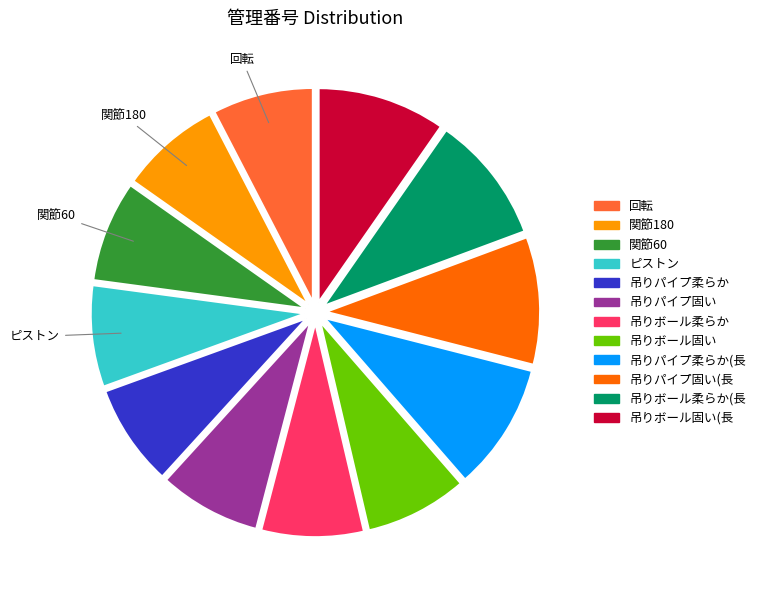

Is there any slice that represents more than half of the pie?

No